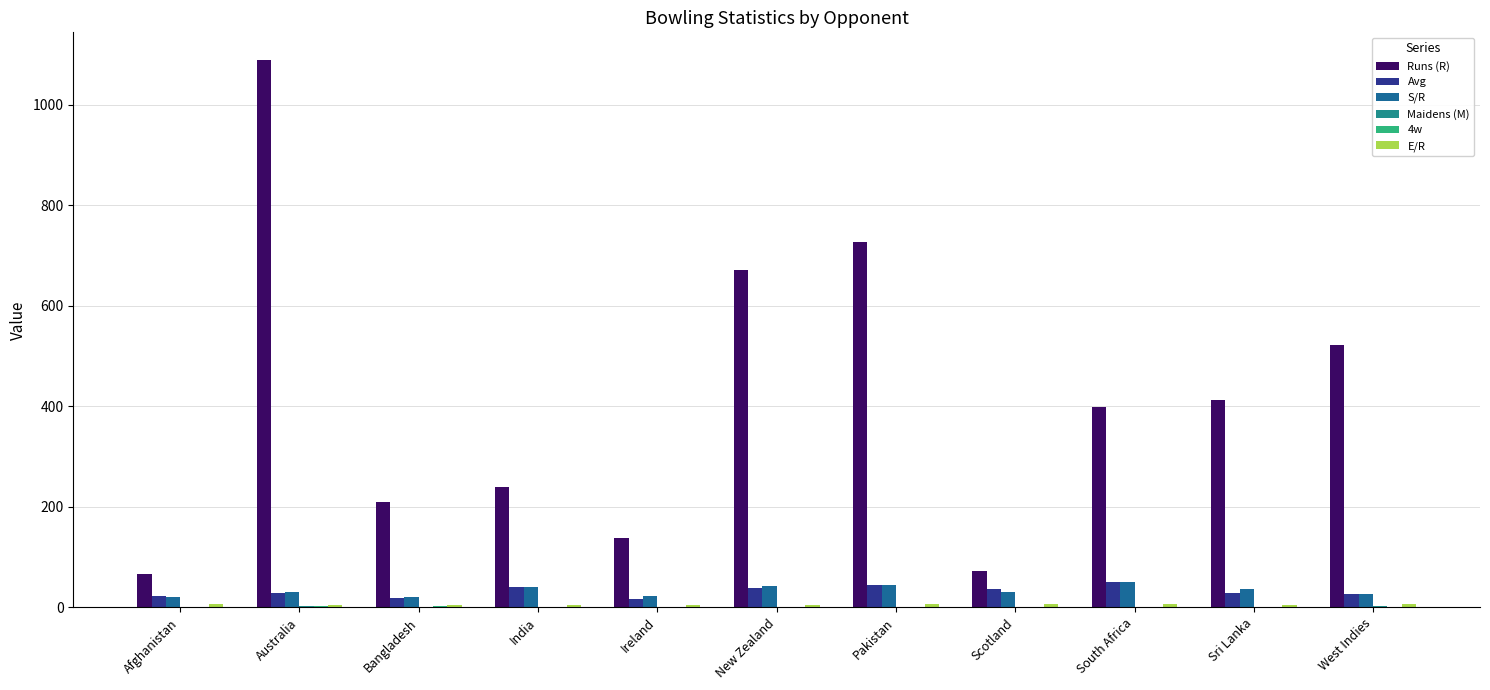

Rank the series at New Zealand from highest to lowest value.

Runs (R), S/R, Avg, E/R, Maidens (M), 4w